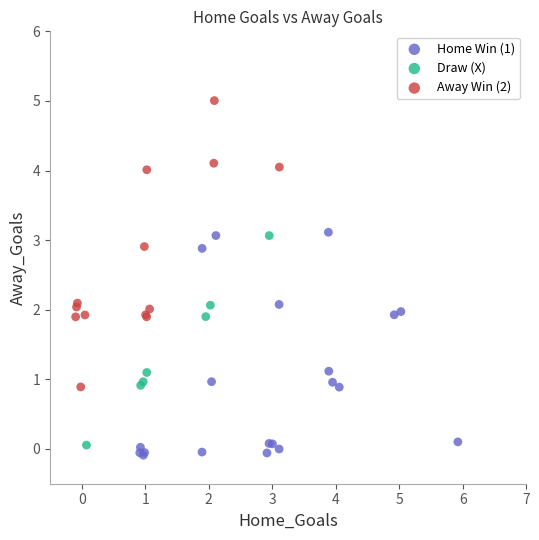

Which series has the largest Y range (max minus min)?

Away Win (2)